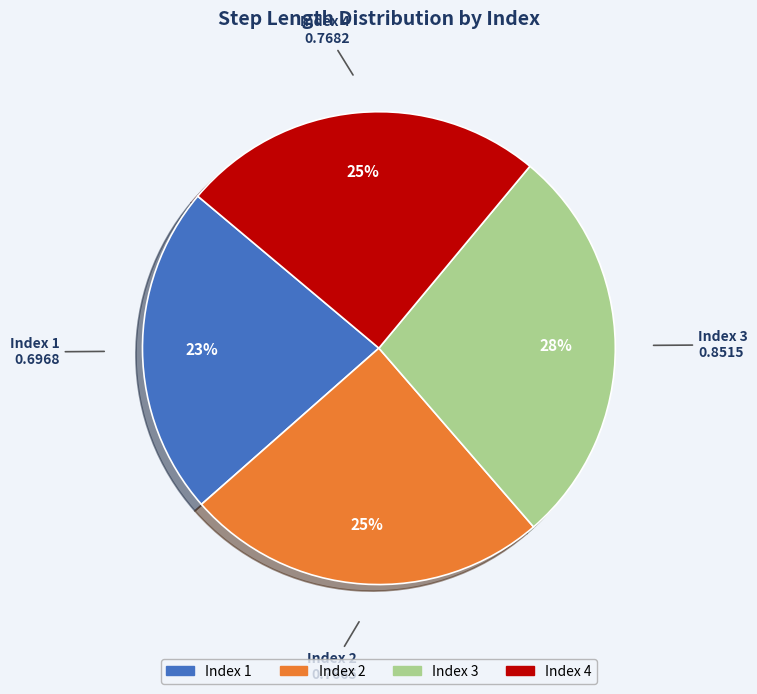

To the nearest percent, what portion does Index 1 represent?

23%